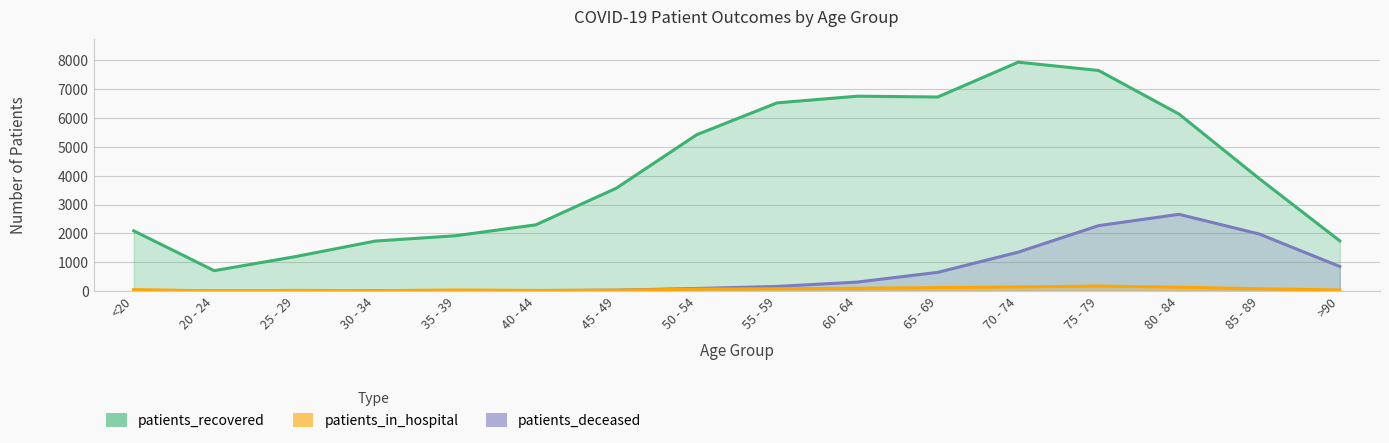

Rank the series by their maximum value, from highest to lowest.

patients_recovered, patients_deceased, patients_in_hospital